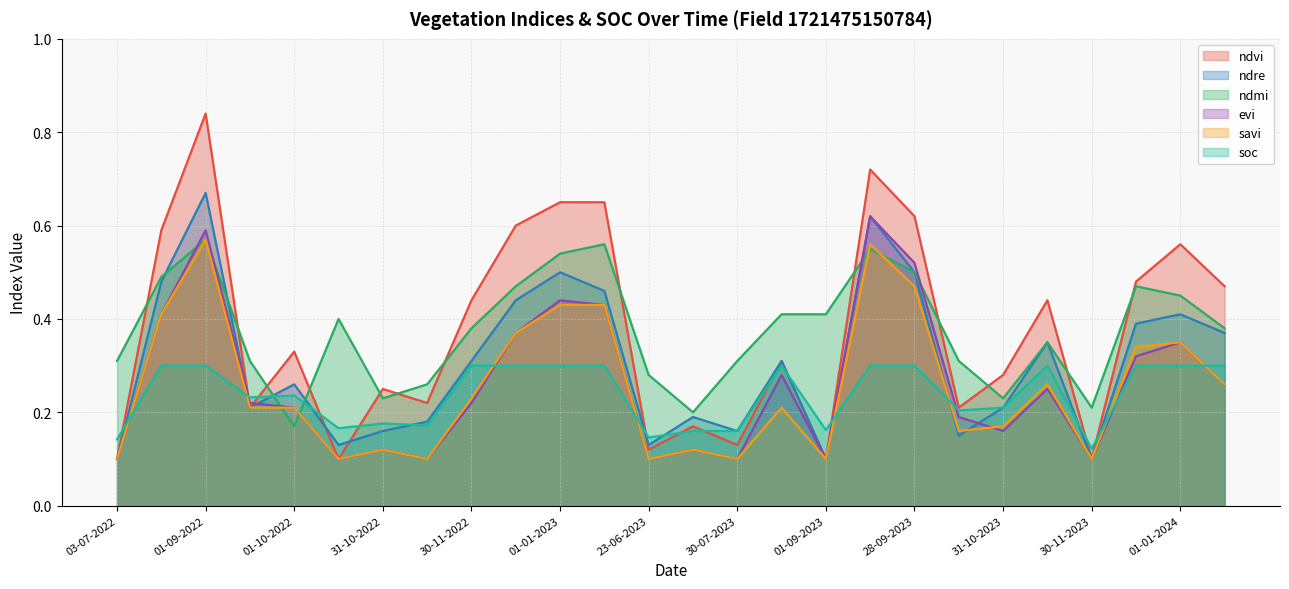

How many distinct data groups are displayed?

6